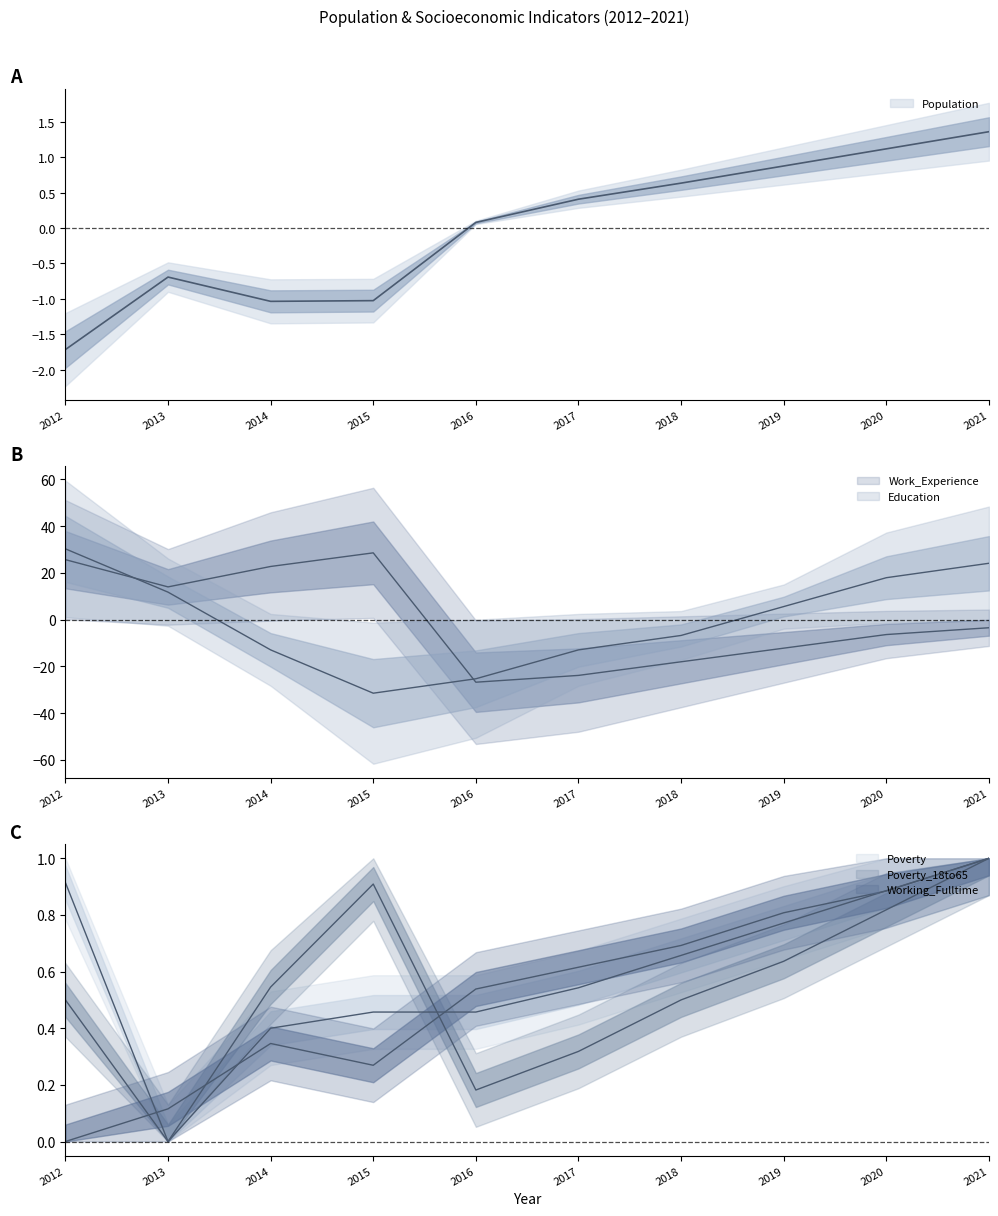

The Poverty_18to65 series shows 0.9 at 2015. True or false?

True